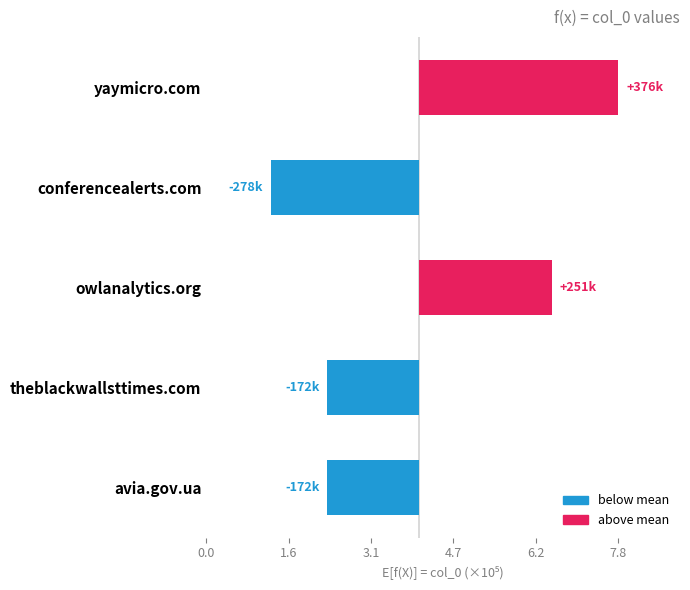

How many categories are shown in the chart?

5